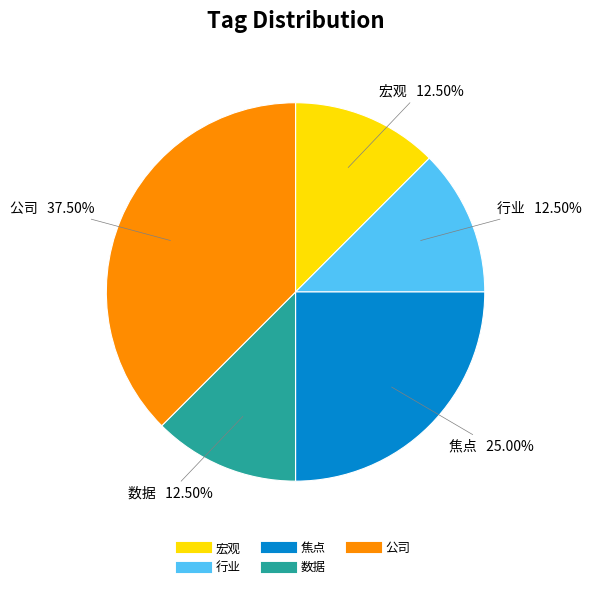

What portion of the pie excludes 焦点?

75.0%